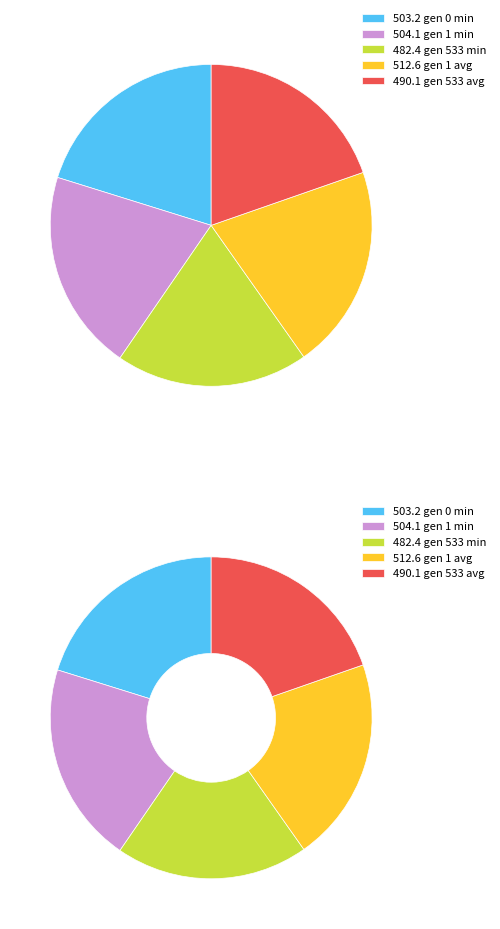

To the nearest percent, what is the average slice percentage?

20%